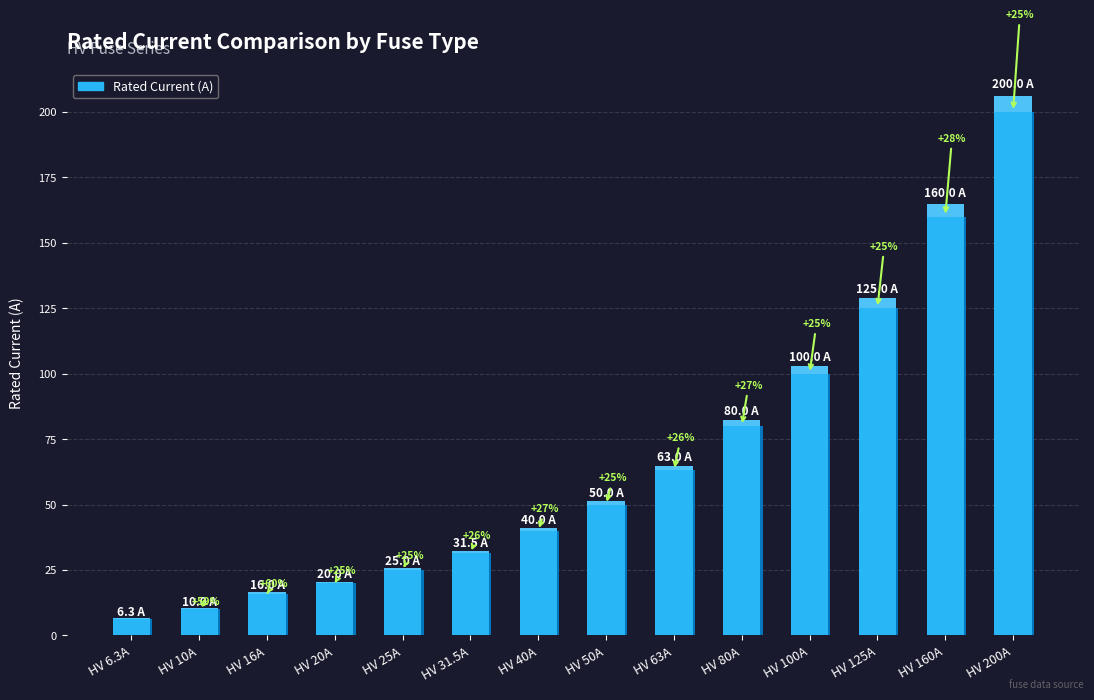

Reading left to right, what are all the values shown in this chart?

HV 6.3A=6.3	HV 10A=10.0	HV 16A=16.0	HV 20A=20.0	HV 25A=25.0	HV 31.5A=31.5	HV 40A=40.0	HV 50A=50.0	HV 63A=63.0	HV 80A=80.0	HV 100A=100.0	HV 125A=125.0	HV 160A=160.0	HV 200A=200.0